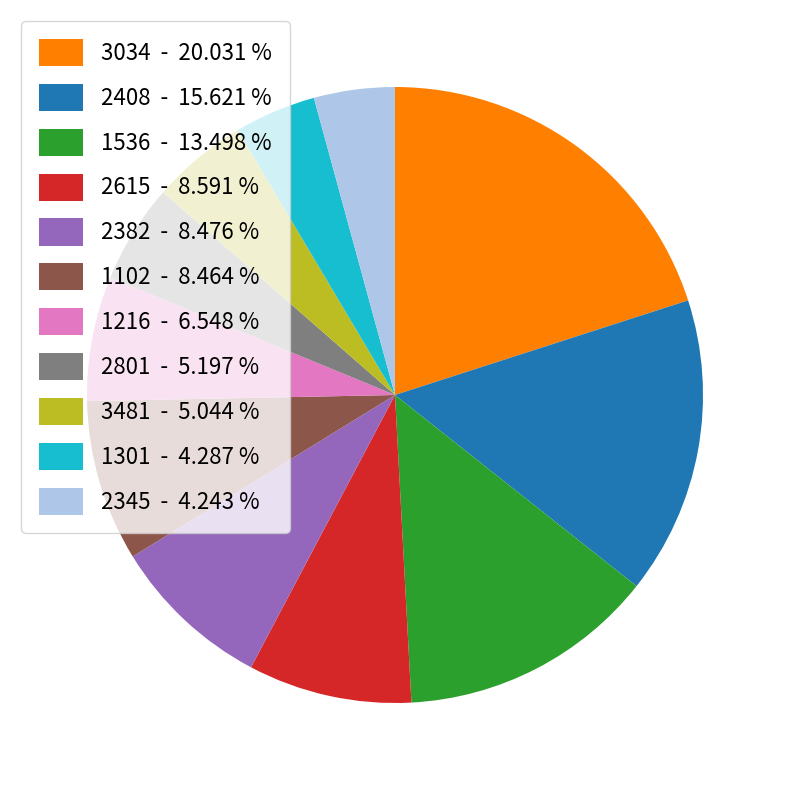

Approximately how many times larger is the value at 1301 - 4.287 % compared to 2408 - 15.621 %?

0.3